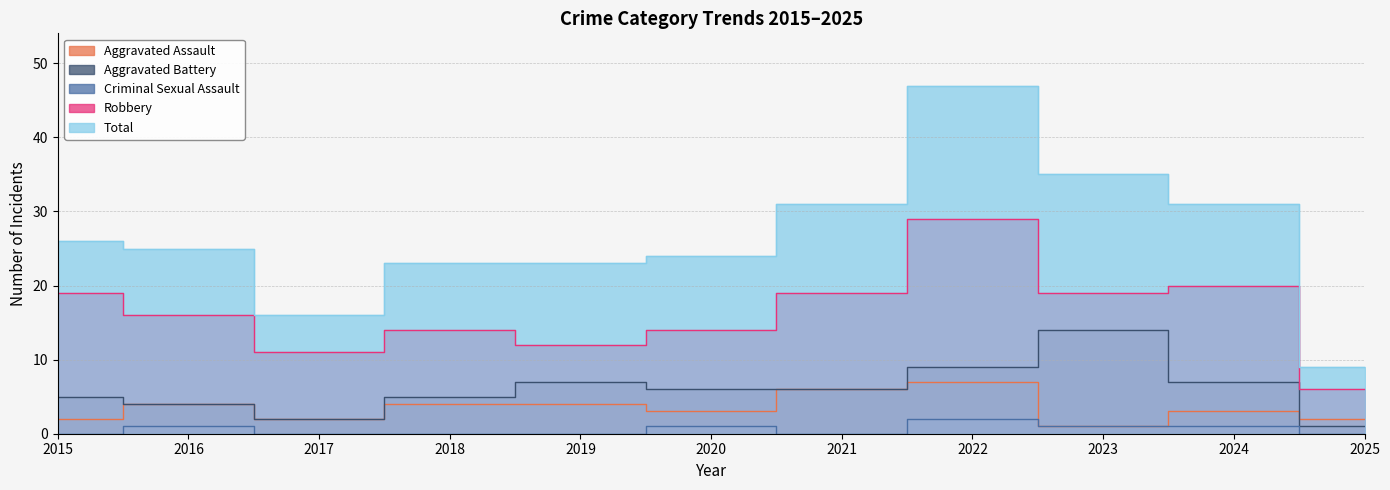

At which label does Aggravated Assault reach its peak?

2022